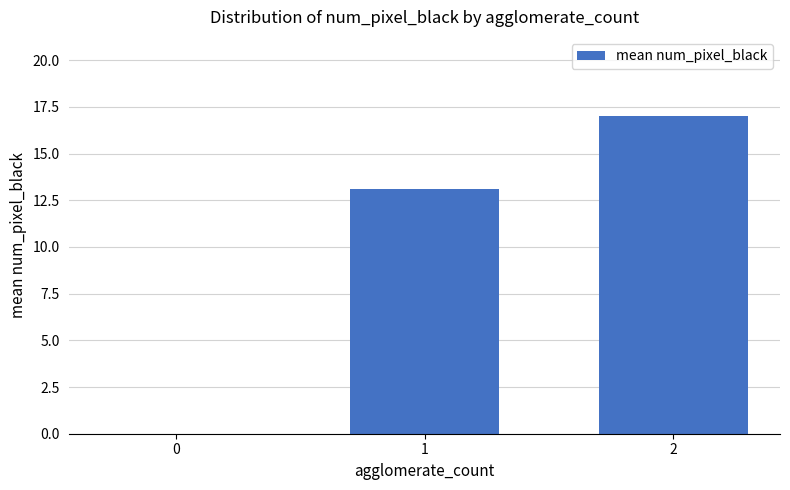

Reading left to right, what are all the values shown in this chart?

0.0	13.1	17.0